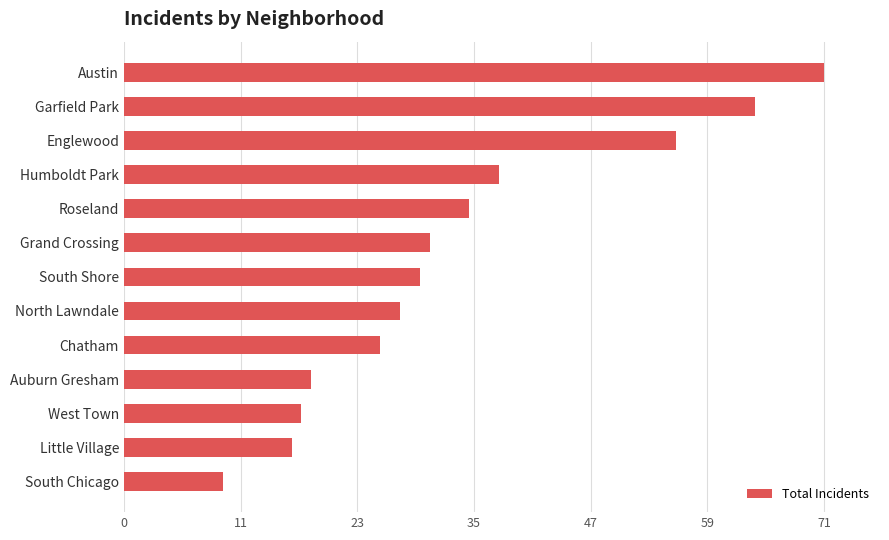

Does the chart contain stacked bars?

No